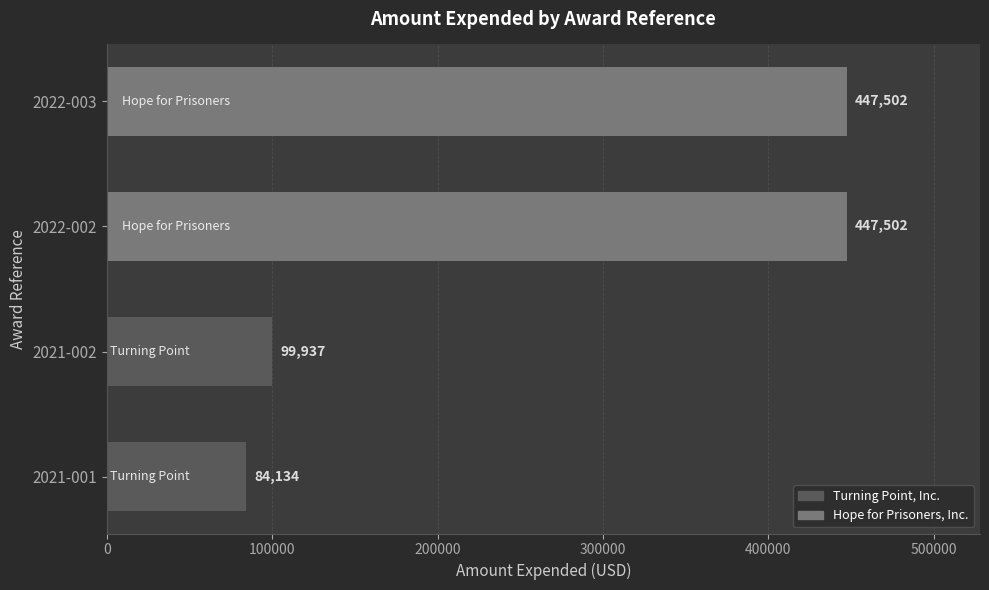

Does the chart contain stacked bars?

No